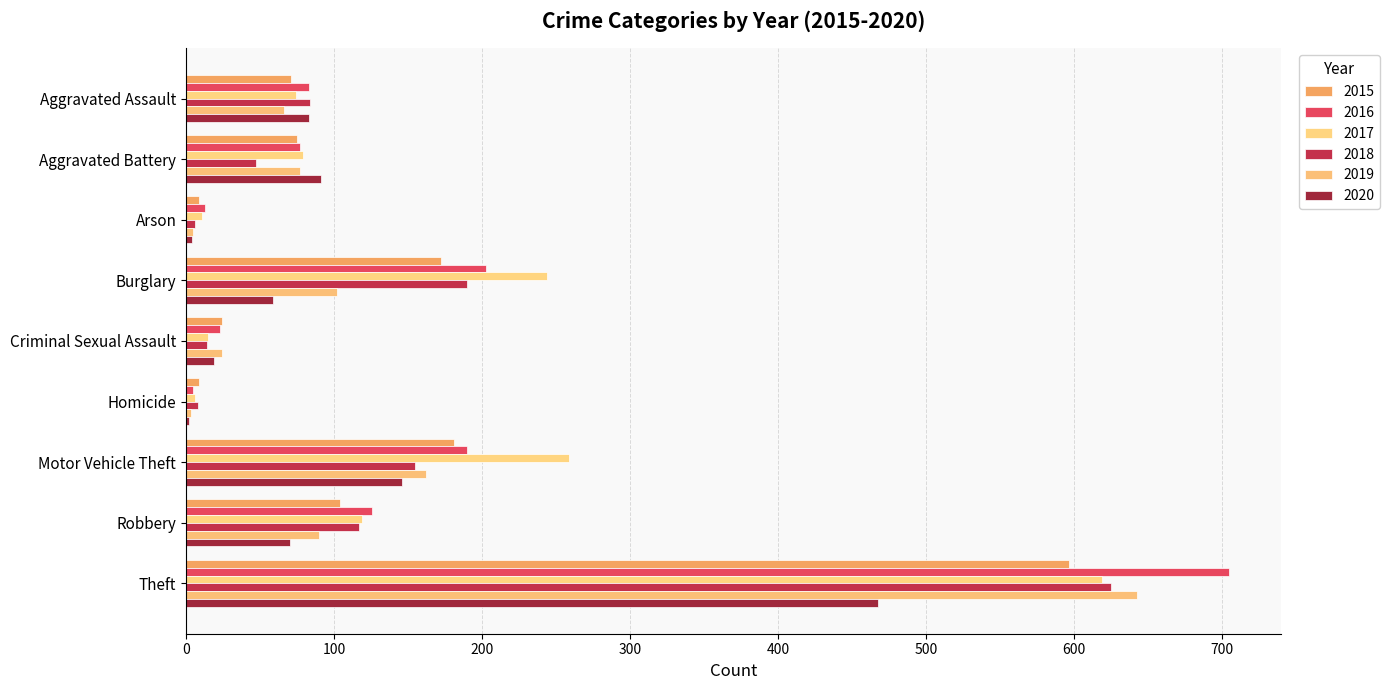

What is the value of the 2015 bar at the 8th from the left?

104